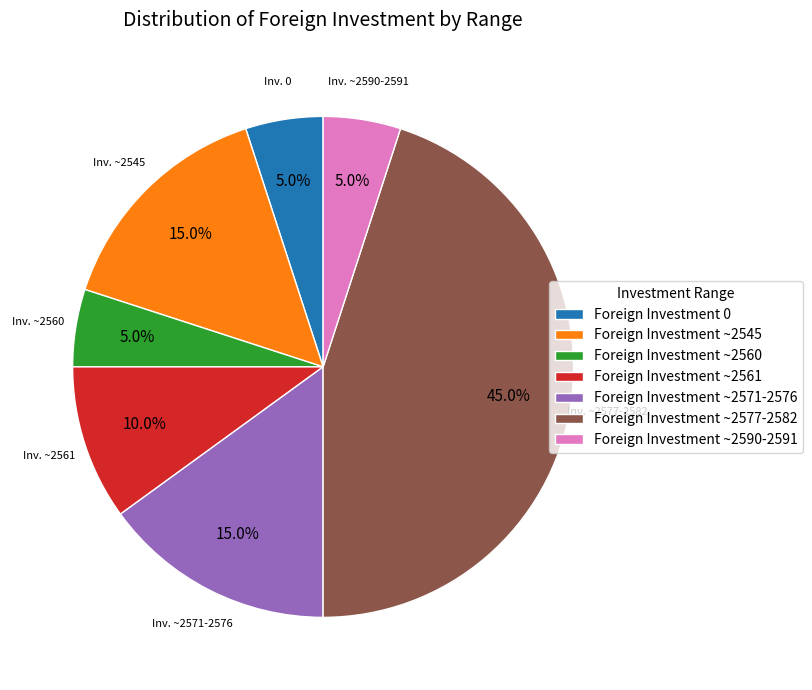

Combined, do Foreign Investment ~2571-2576 and Foreign Investment 0 account for over 50%?

No